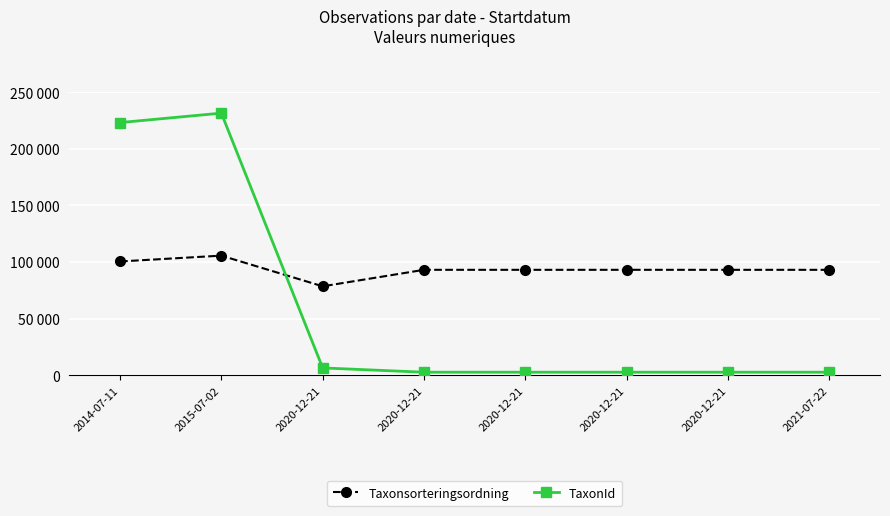

Between 2020-12-21 and 2020-12-21, which series saw the biggest shift?

Taxonsorteringsordning